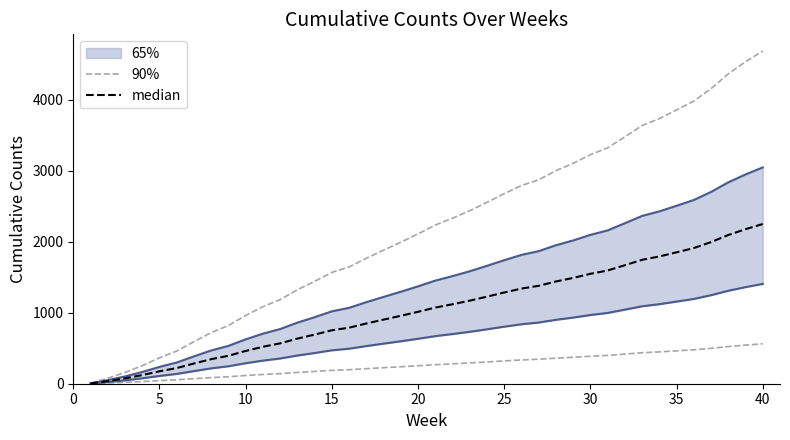

What is the difference between the maximum and minimum values in the median series?

2247.4